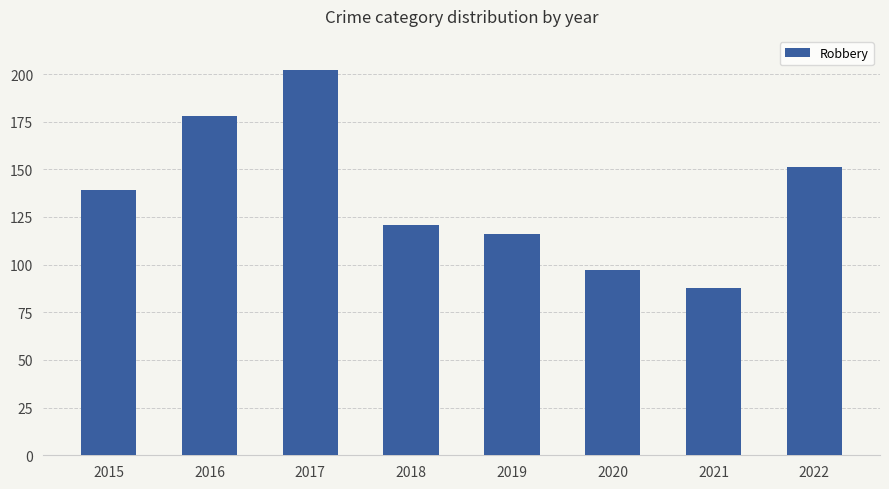

What is the value of the 3rd bar from the left?

202